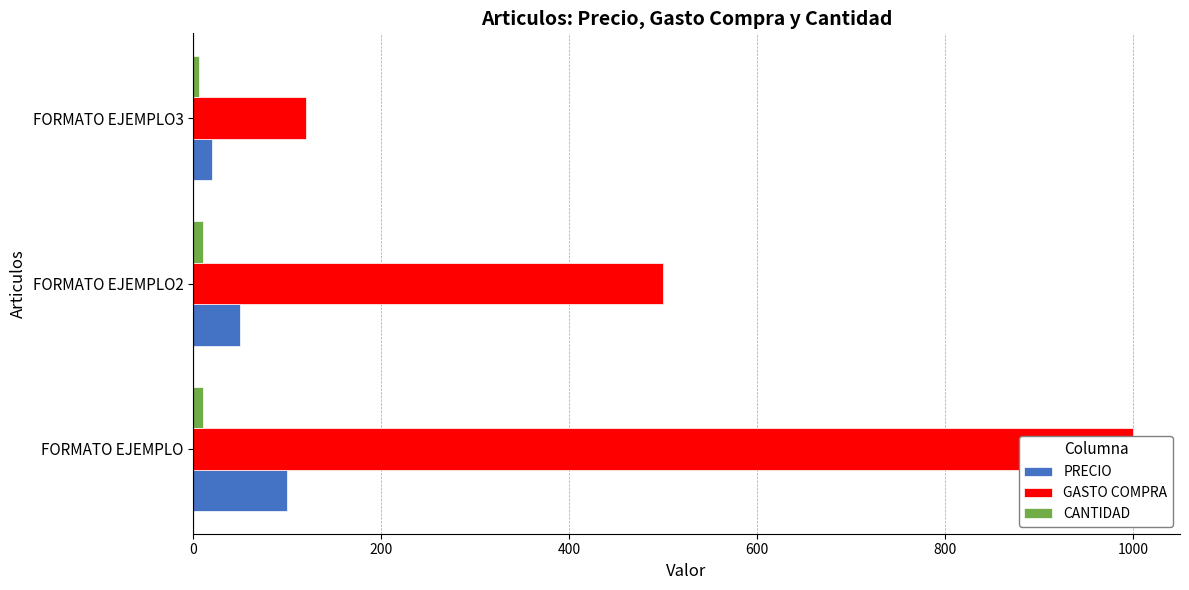

What is the highest value of the PRECIO series?

100